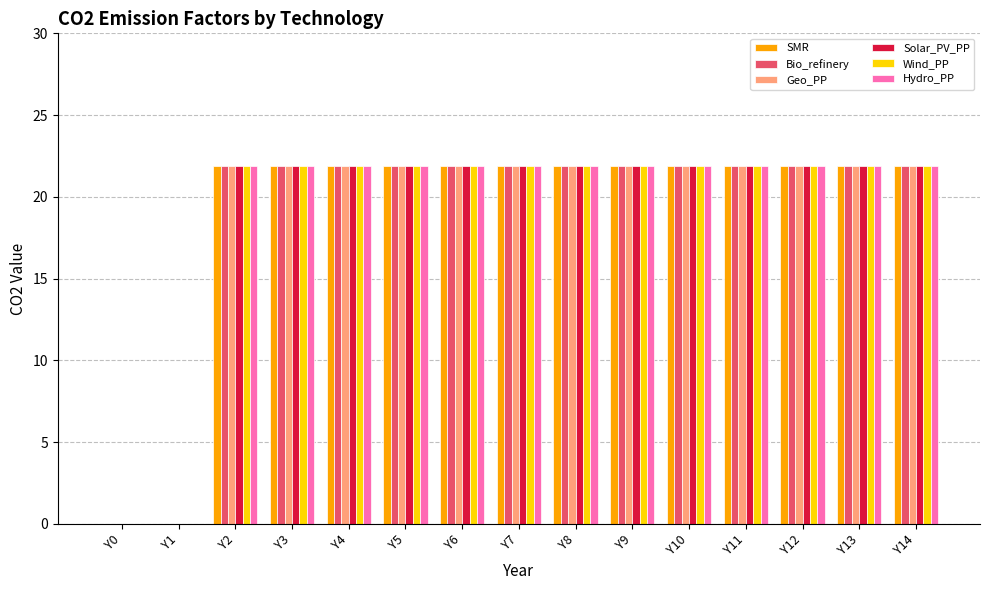

The Hydro_PP series shows 21.9 at Y5. True or false?

True